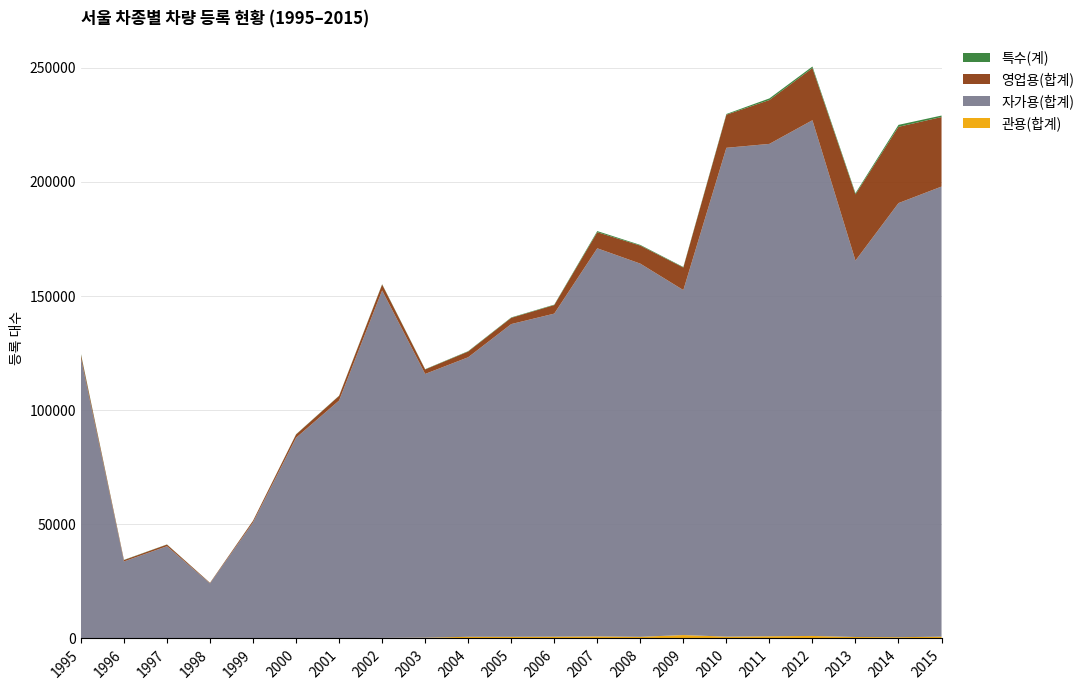

Reading right to left, what are all the values shown in this chart?

관용(합계): 772	554	640	1101	962	800	1496	716	895	774	720	724	344	240	139	44	12	18	13	11	19
자가용(합계): 197211	190189	164917	225945	215716	214164	151134	163504	170042	141546	137013	122475	115544	152226	104108	87887	50847	24102	40399	33728	122860
영업용(합계): 30475	33418	29015	22846	19216	14492	9885	7899	7058	3739	2732	2503	1971	2602	2042	1444	709	224	726	610	1450
특수(계): 636	848	515	683	709	316	222	296	478	192	182	177	118	140	85	89	44	33	64	90	376